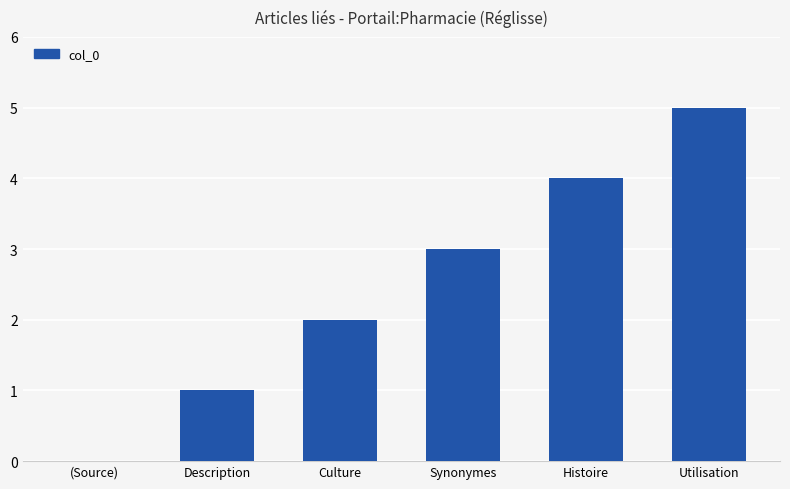

Reading right to left, list all the values displayed in this chart.

5	4	3	2	1	0